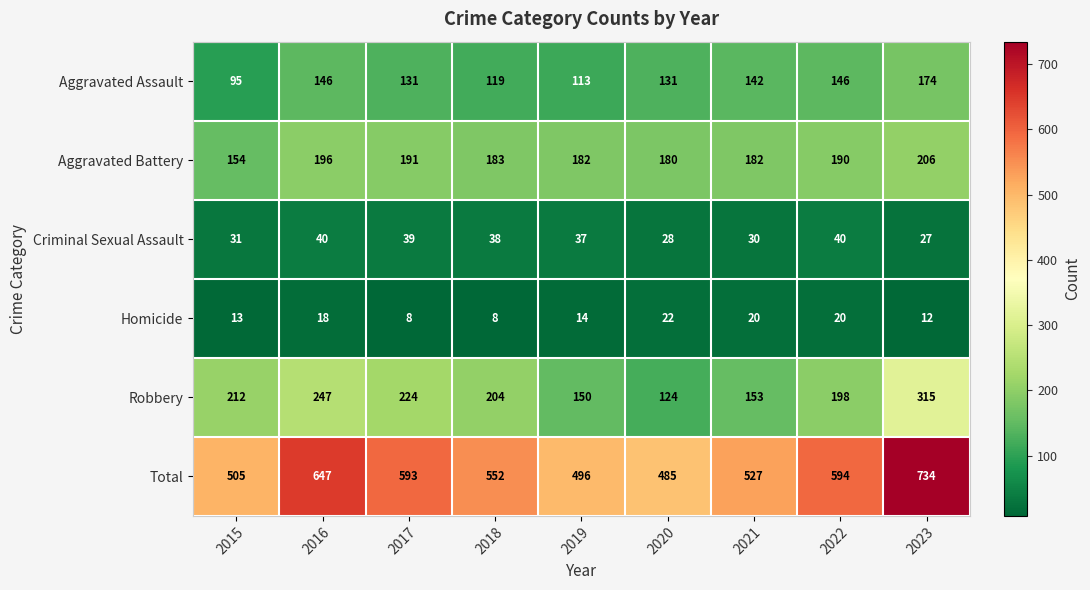

Which series has the widest spread of values?

Total